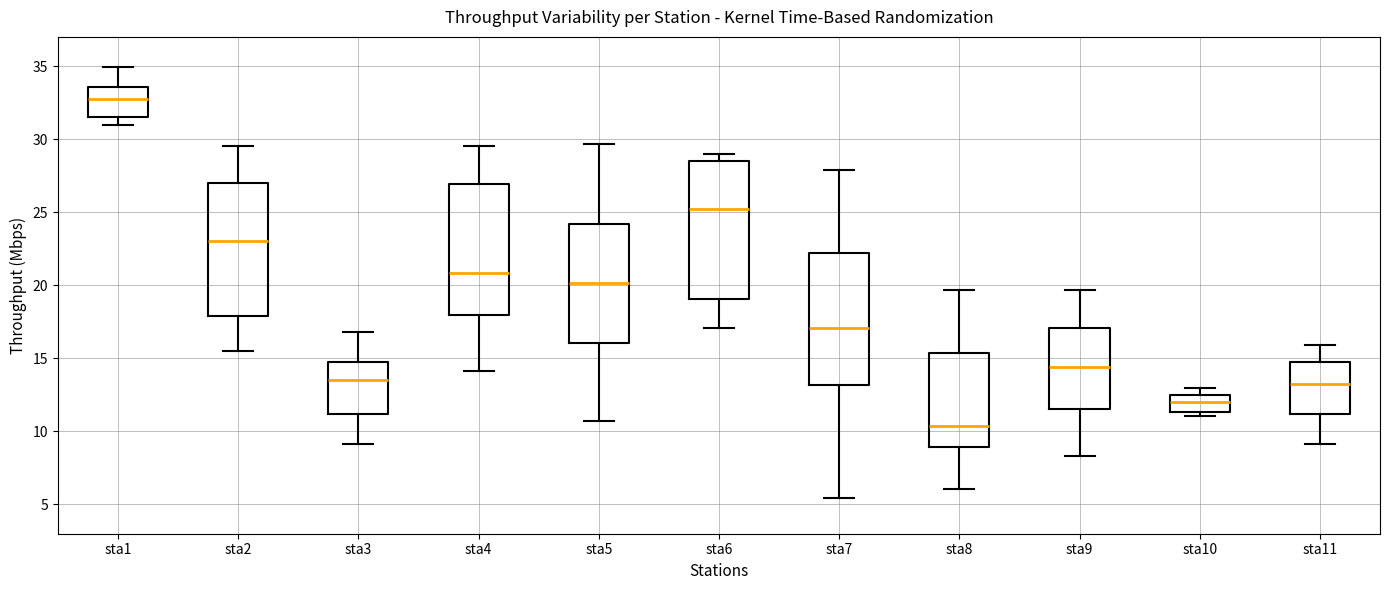

Which box's median line is the highest?

sta1